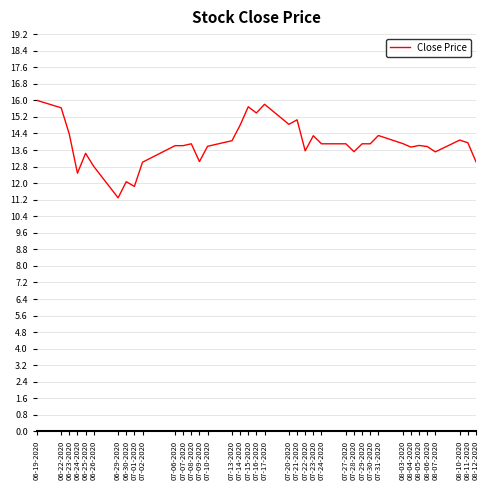

What is the sum of all values?

528.0